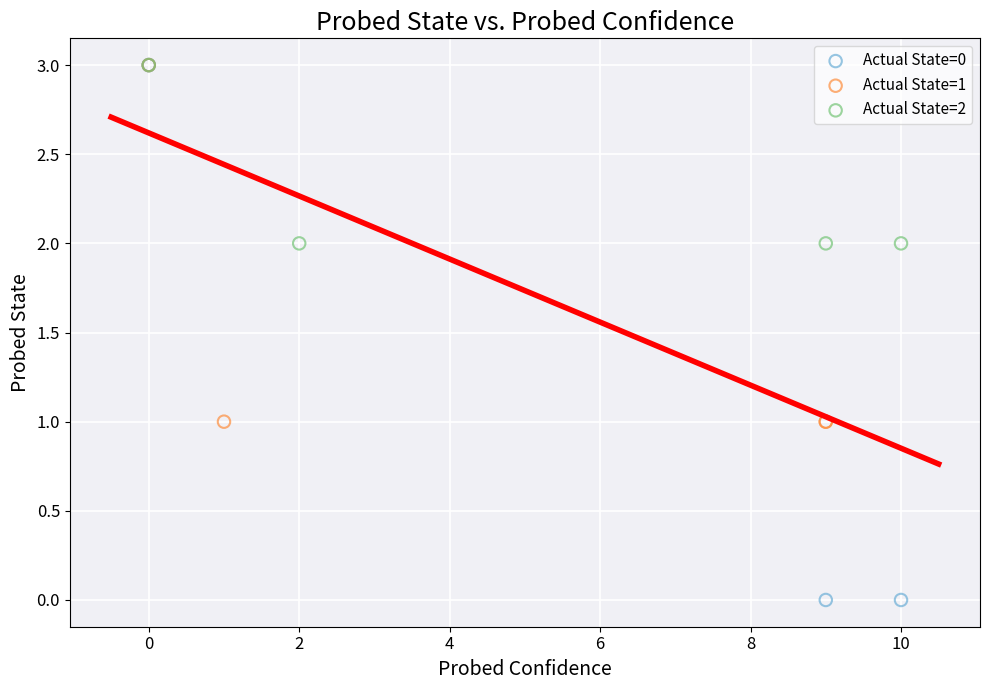

Which series reaches the minimum Y coordinate?

Actual State=0